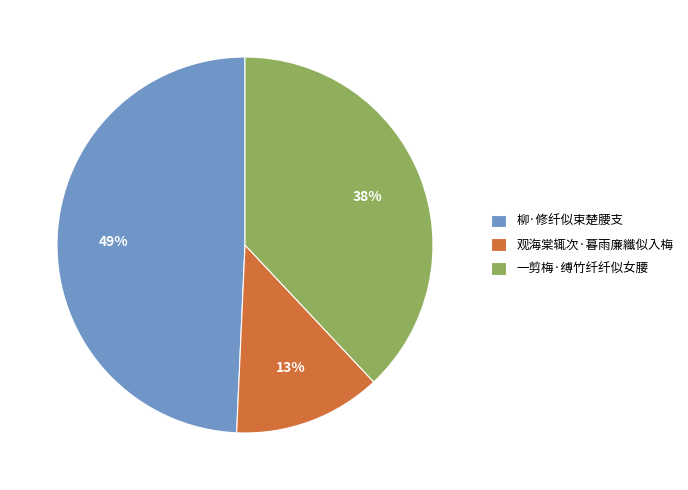

Is the sum of 柳·修纤似束楚腰支 and 一剪梅·缚竹纤纤似女腰 greater than half?

Yes